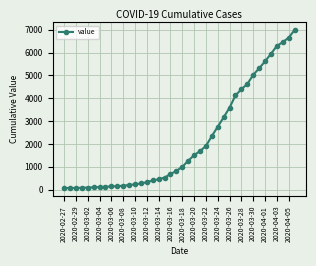

What is the difference between the maximum and minimum values?

6931